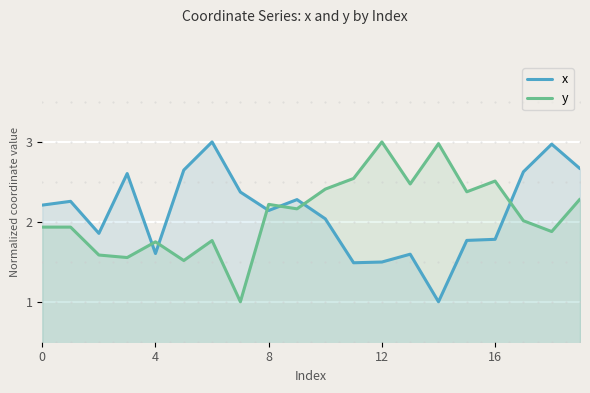

Which series ends up on top after the final intersection of x and y?

x